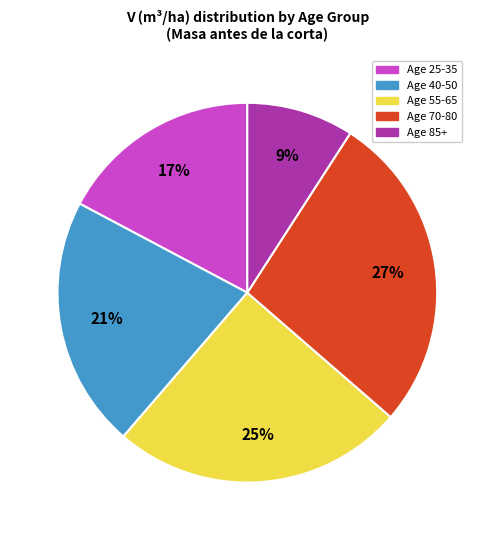

To the nearest percent, what is the difference between the largest and smallest slice percentages?

18%